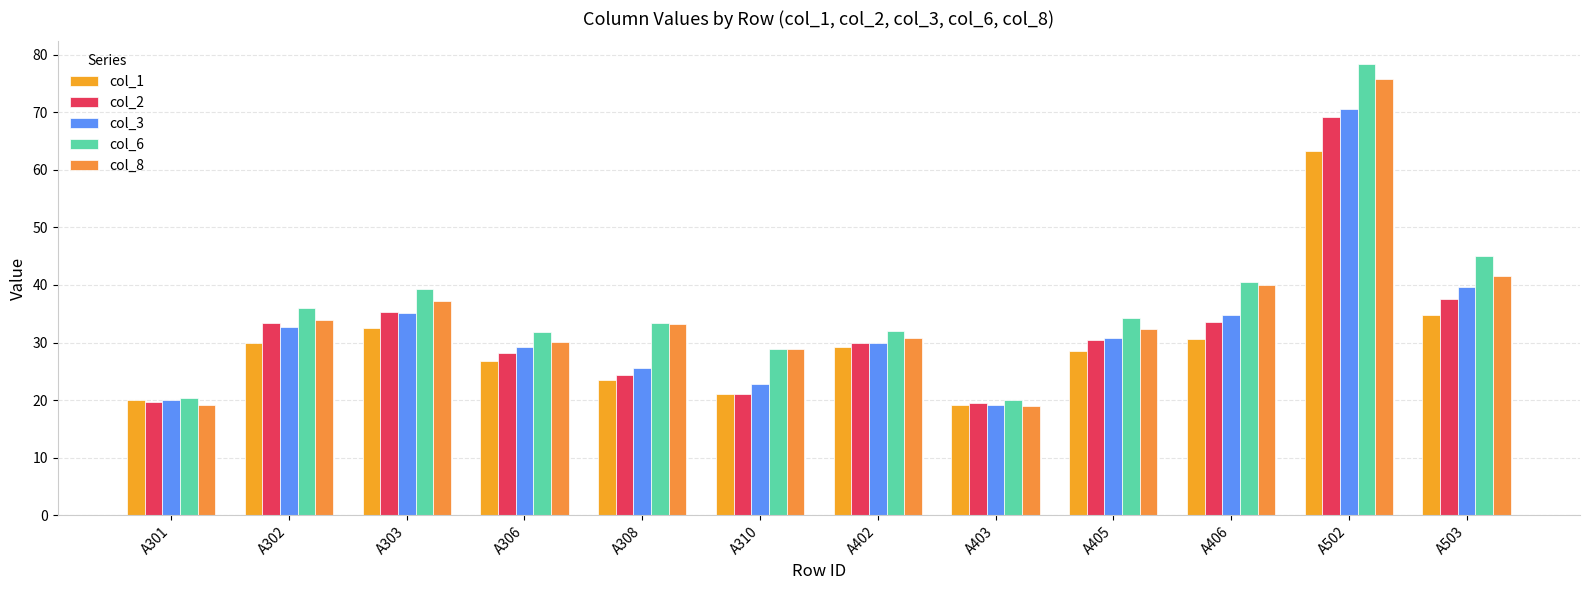

The value of col_8 at A405 is 53.2. True or false?

False